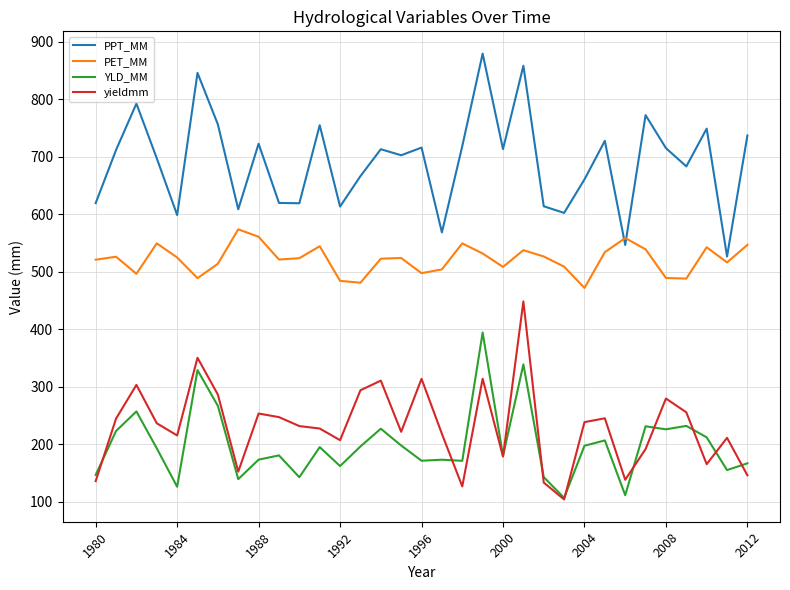

What is the greatest value displayed?

879.0